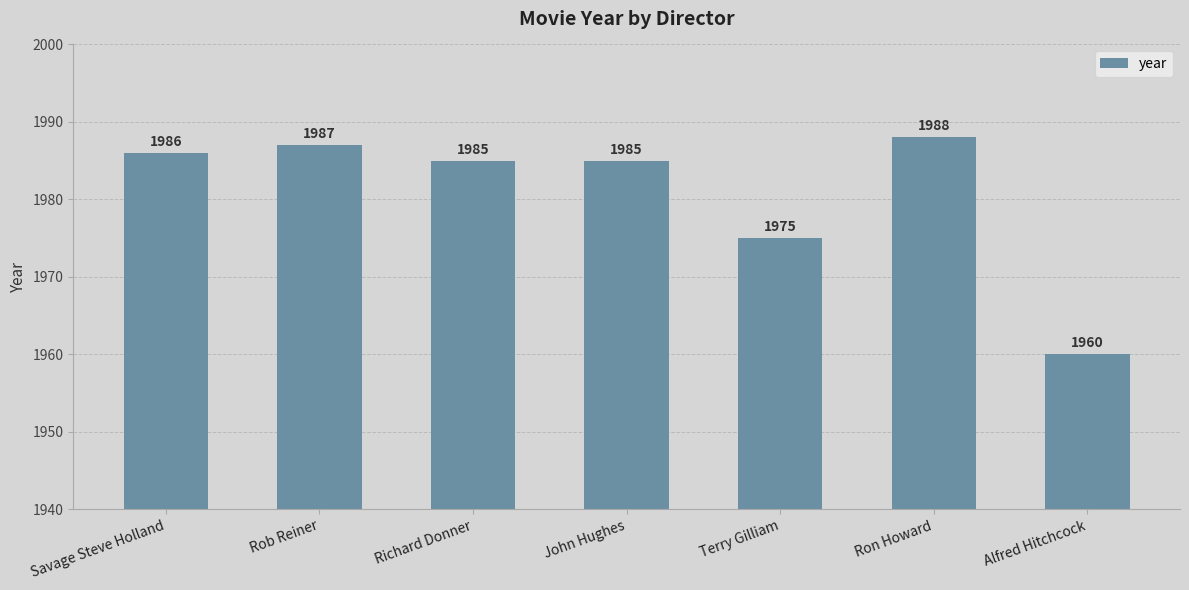

Which has a higher value, Ron Howard or Rob Reiner?

Ron Howard